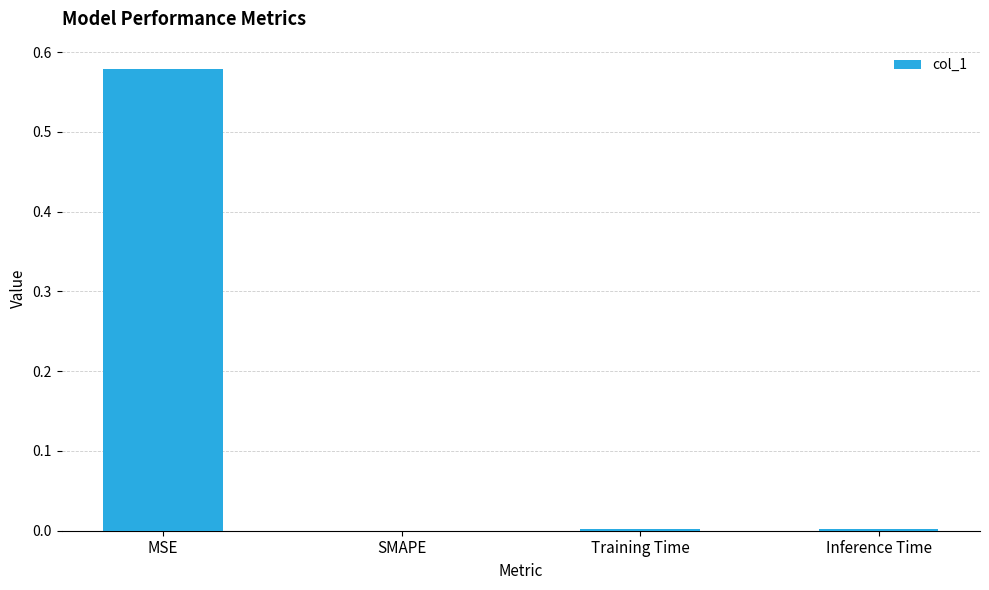

The value at Training Time is 0.0. True or false?

True